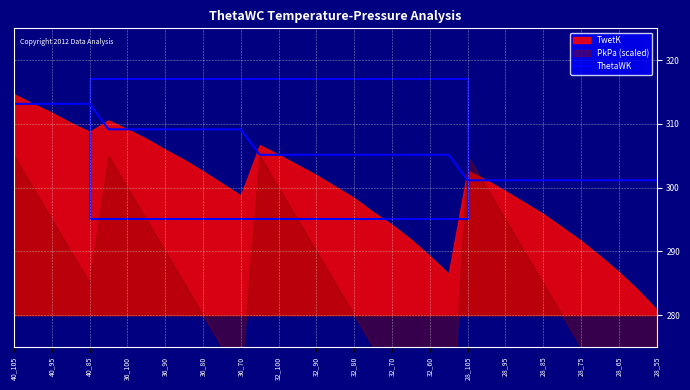

What is the sum of all values?

10708.2